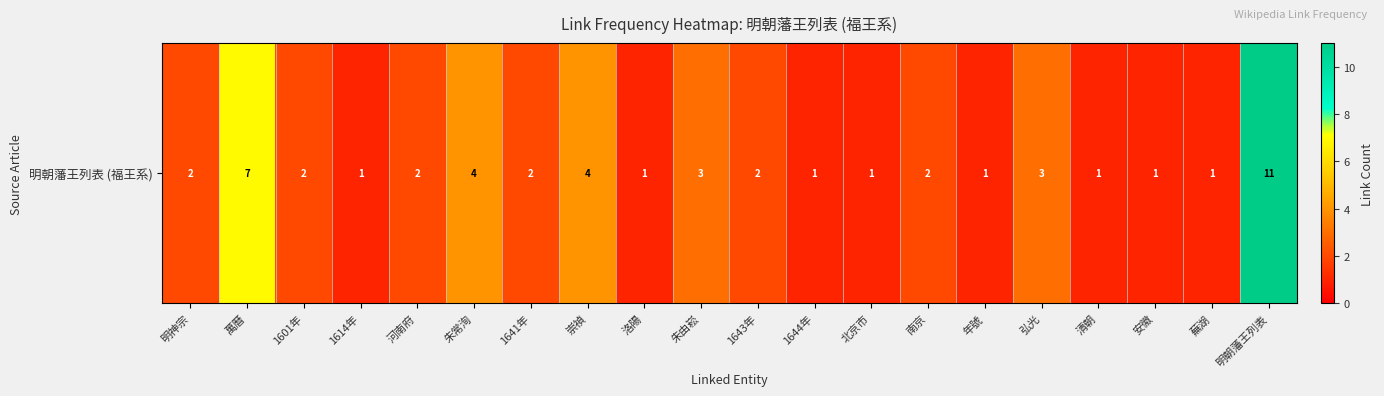

What is the difference between the maximum and minimum values?

10